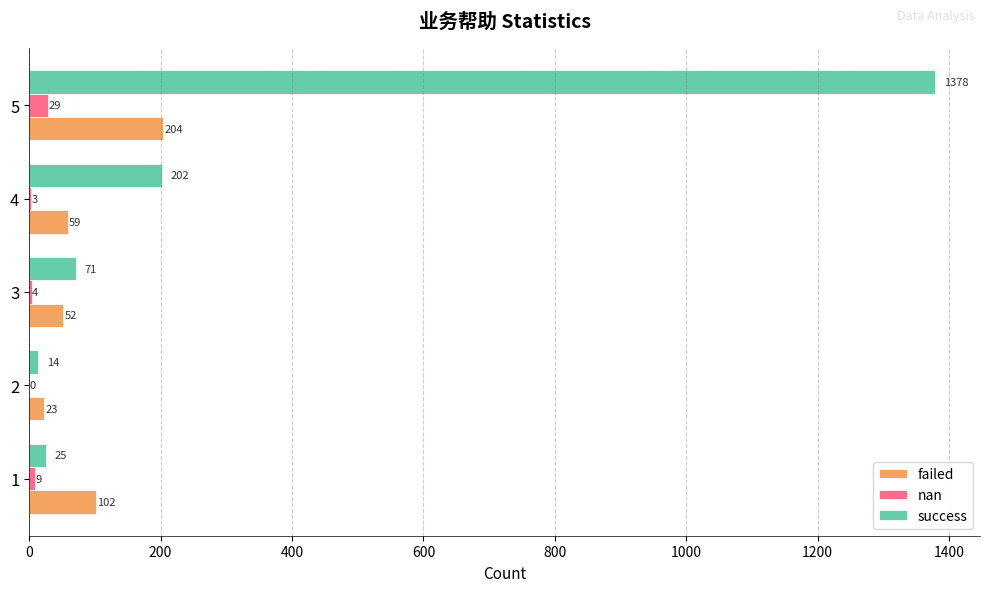

Is it true that nan equals 29 at 5?

True